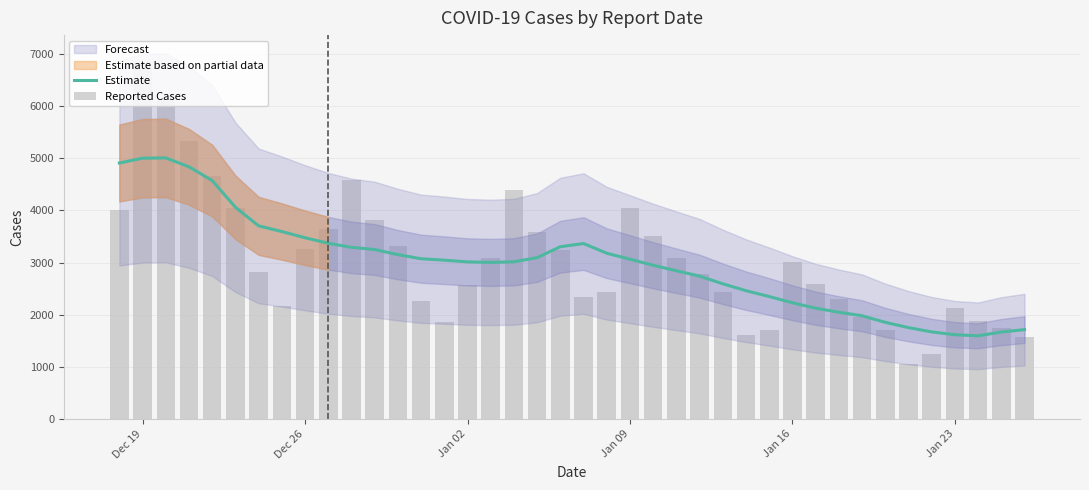

Are the bars horizontal?

No